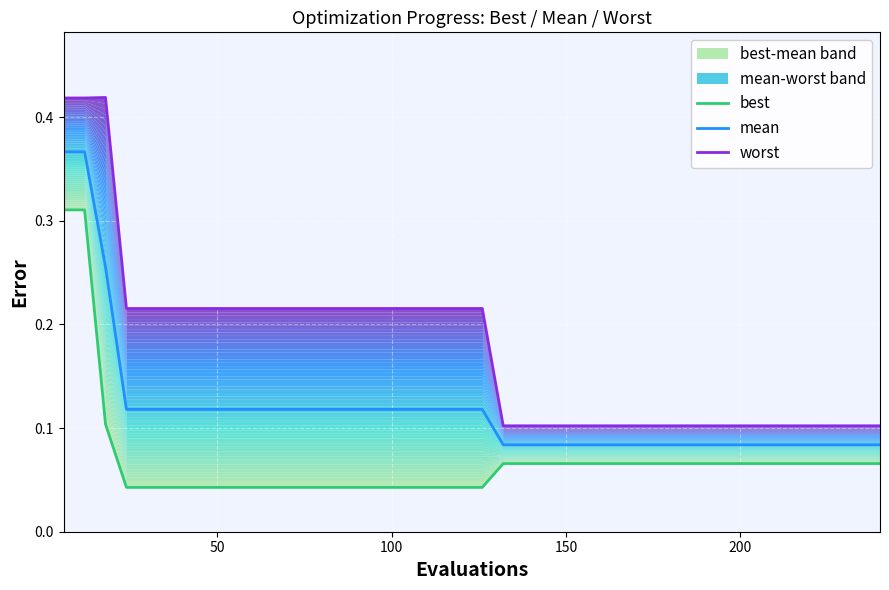

List the series in order of their peak value, highest first.

worst, mean, best